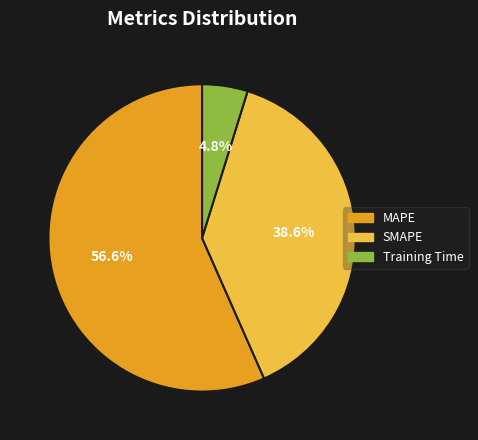

Count the number of slices in the pie.

3